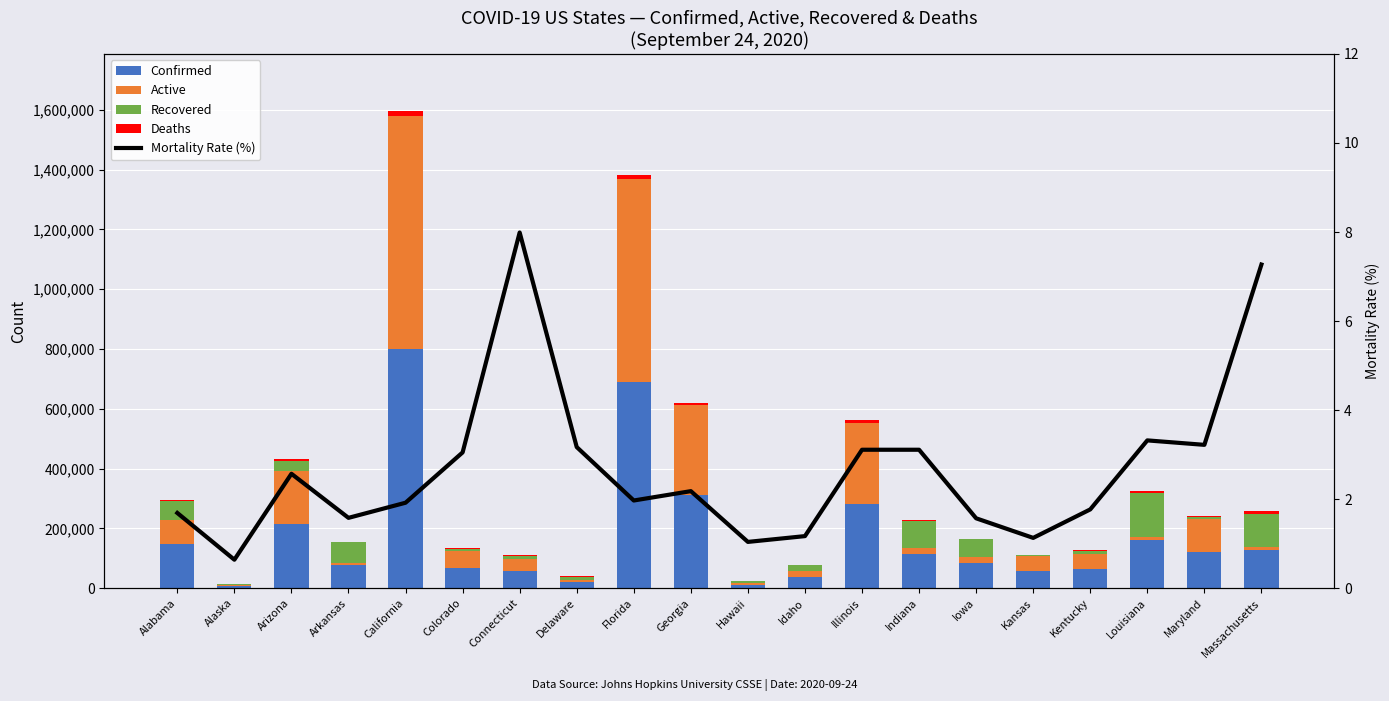

What is the total value across all series at Kansas?

111395.1